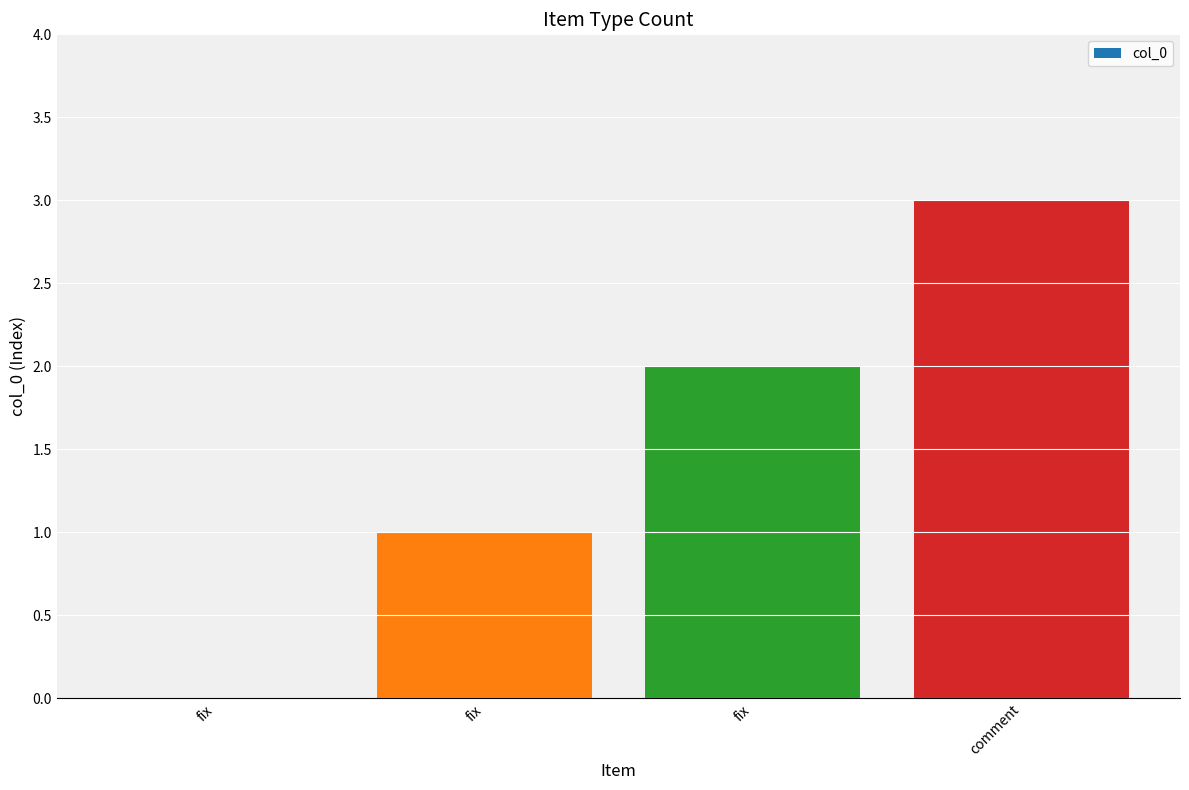

Count the number of categories in the chart.

4